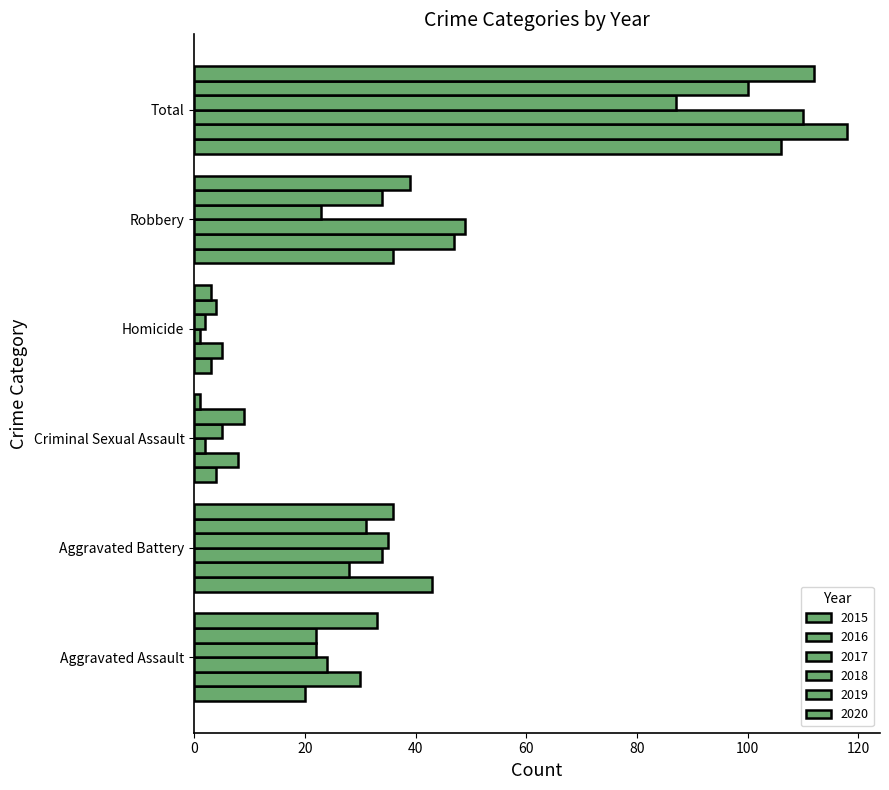

Does the chart contain stacked bars?

No